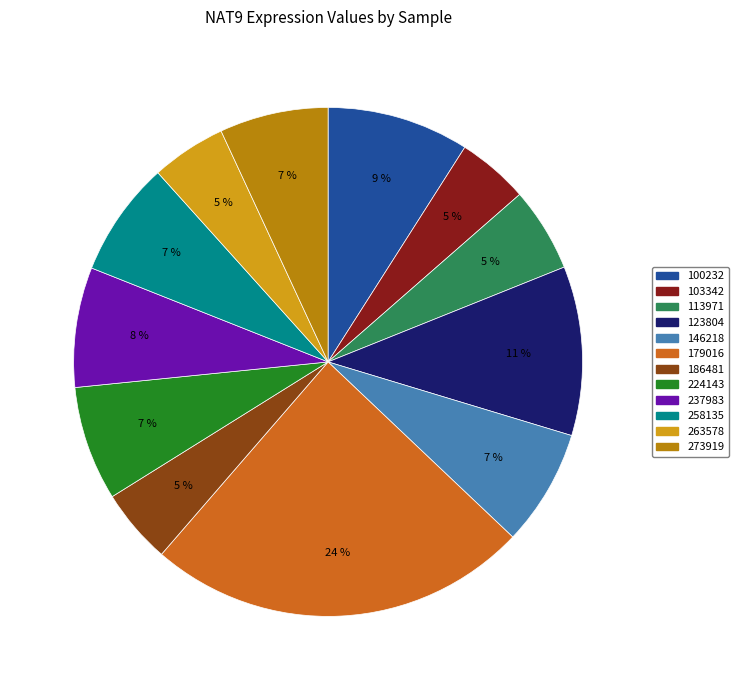

What is the largest slice in the pie chart?

179016